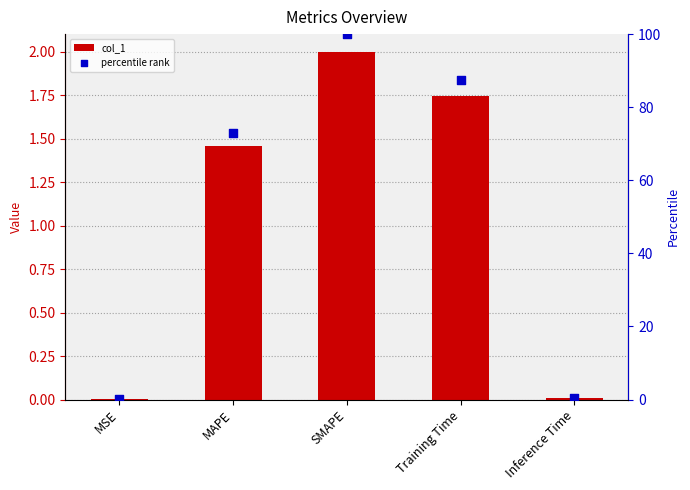

What is the total value across all series at Training Time?

89.1